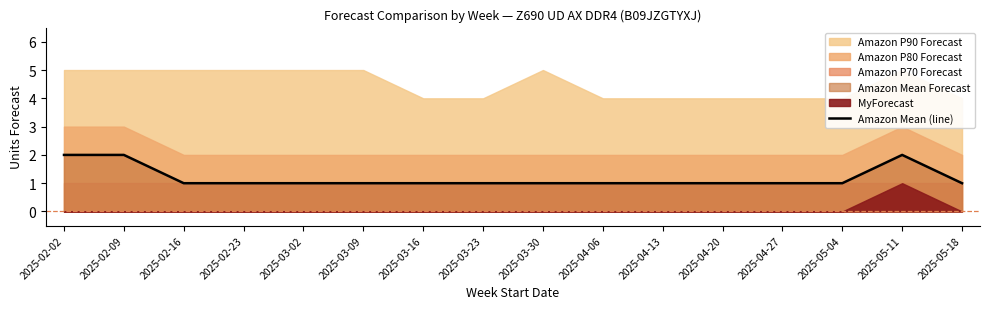

The value of Amazon Mean (line) at 2025-03-23 is 1. True or false?

True